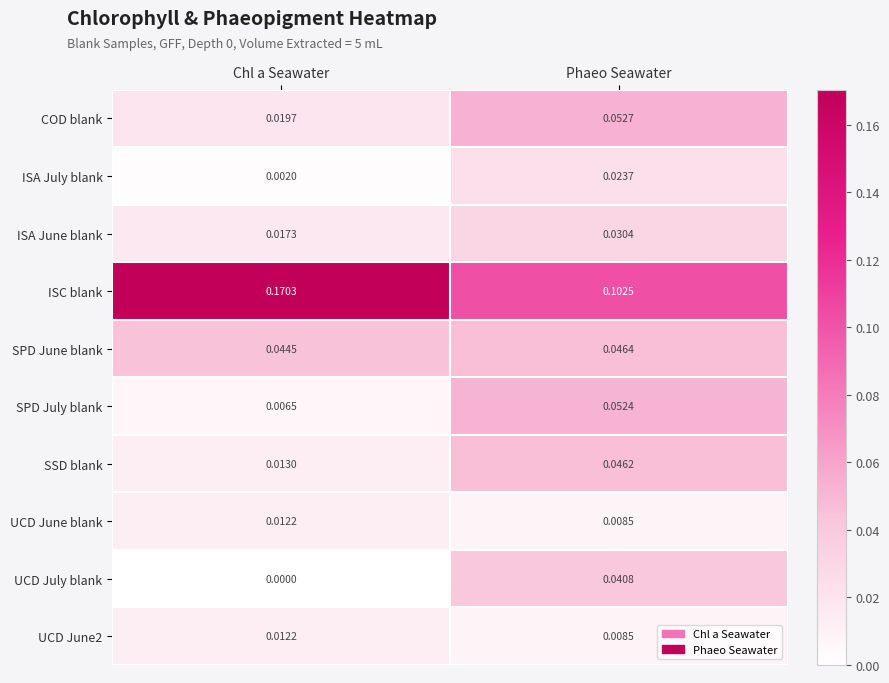

Which category has the lowest value across all series?

Chl a Seawater